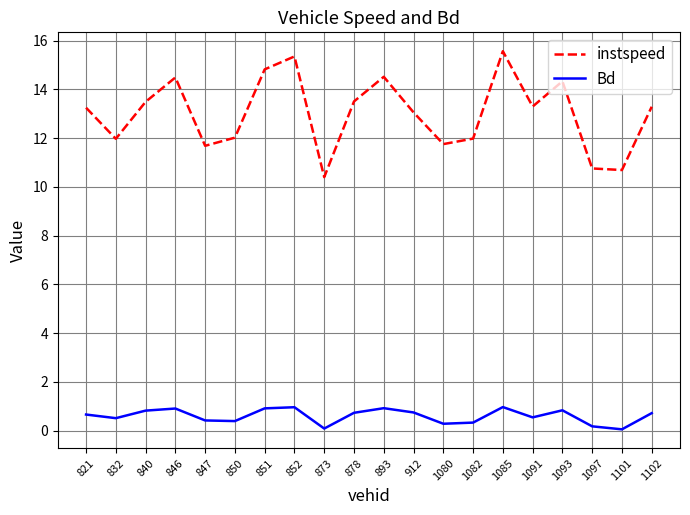

True or false: instspeed and Bd cross at least once.

False